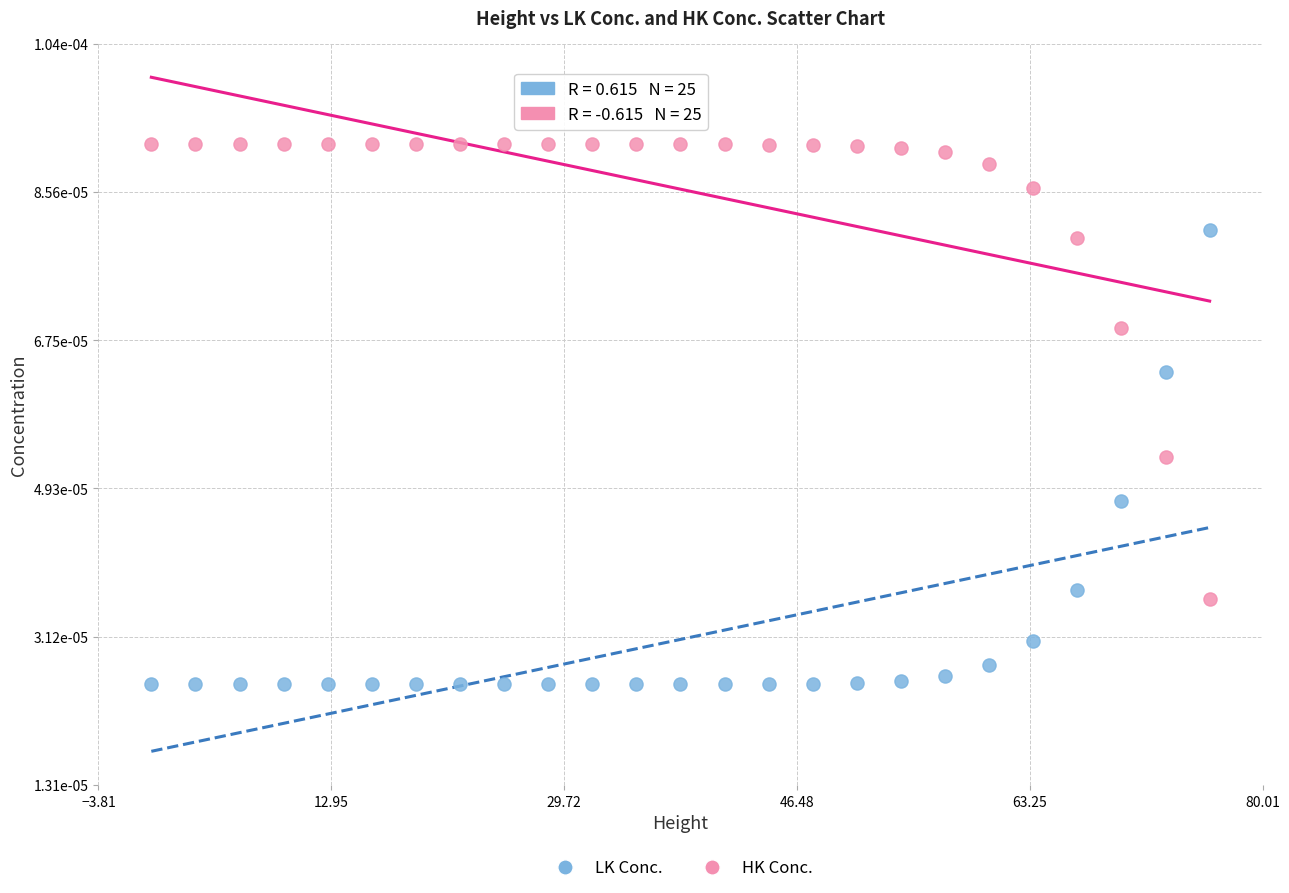

Which series reaches the minimum Y coordinate?

LK Conc.